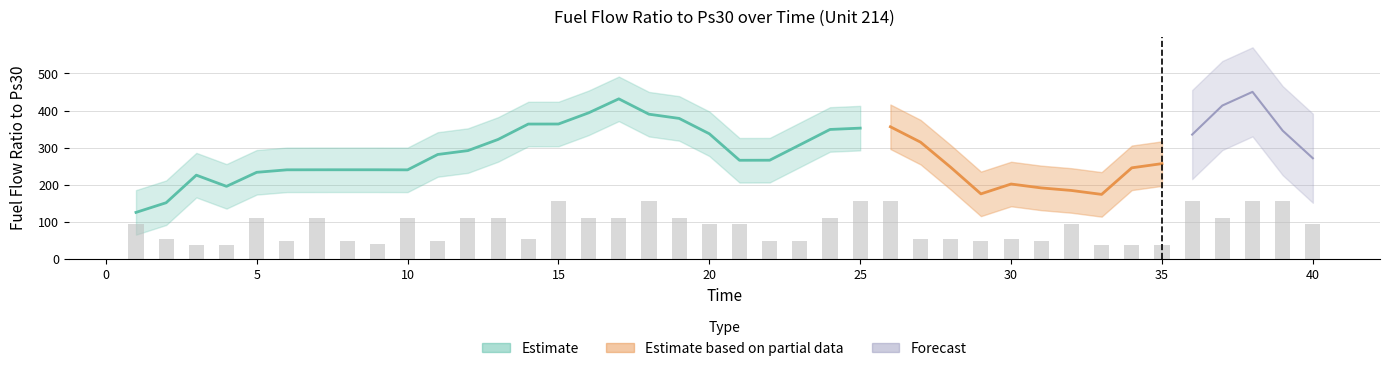

Rank the categories by value from highest to lowest.

36, 26, 25, 15, 18, 38, 39, 24, 7, 37, 19, 10, 13, 16, 17, 5, 12, 32, 20, 1, 40, 21, 30, 28, 14, 2, 27, 29, 23, 22, 31, 8, 6, 11, 9, 3, 33, 34, 35, 4